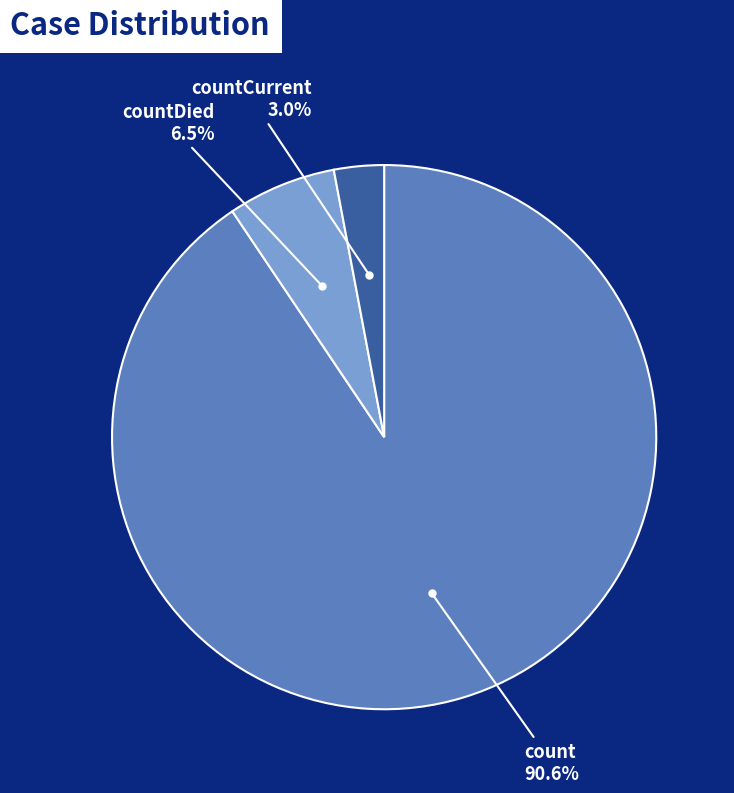

Is there any slice that represents more than half of the pie?

Yes